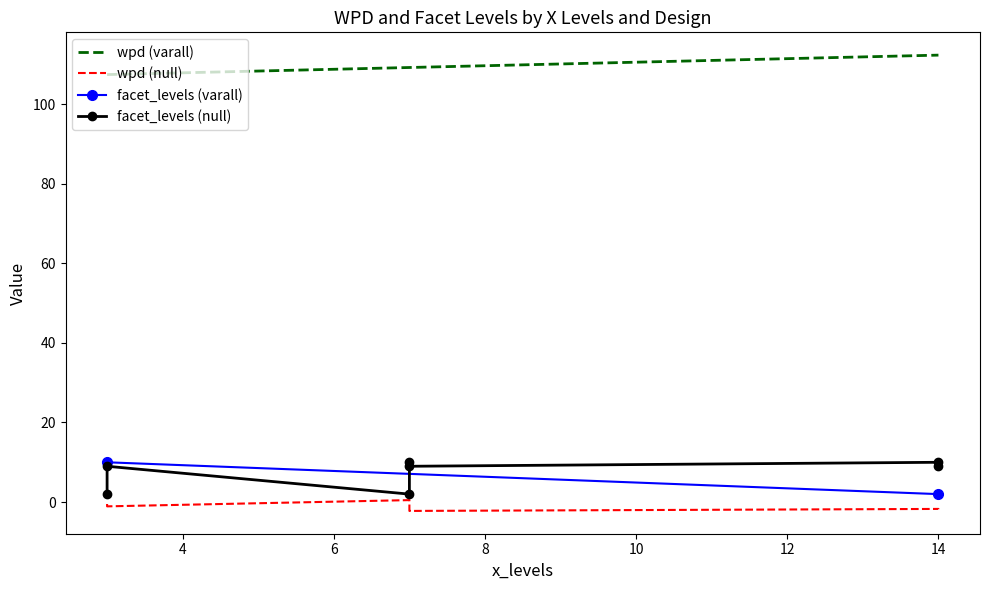

Where is wpd nearest to the value 55?

3